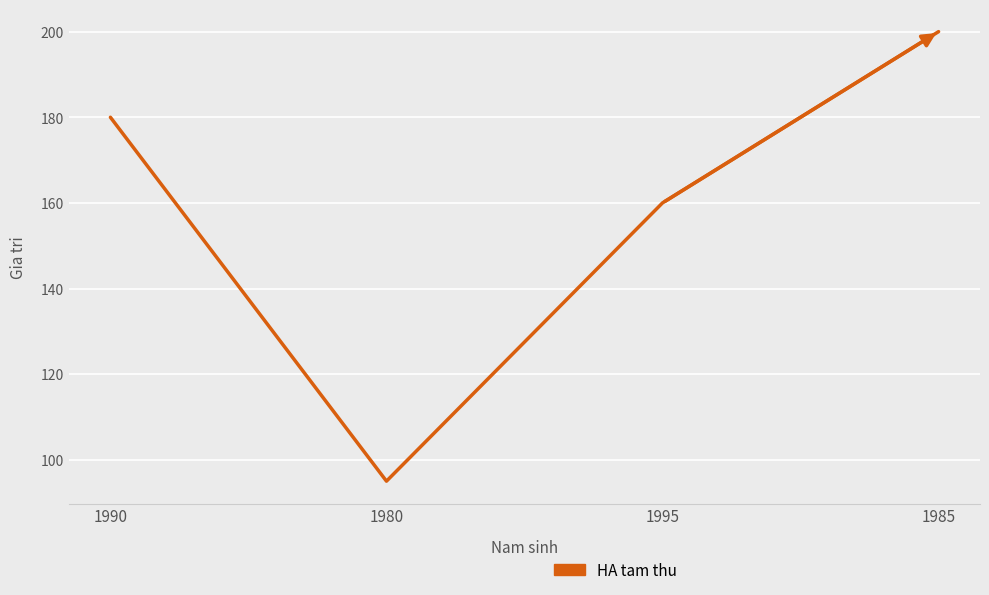

Reading left to right, transcribe all the data shown in this chart.

180	95	160	200